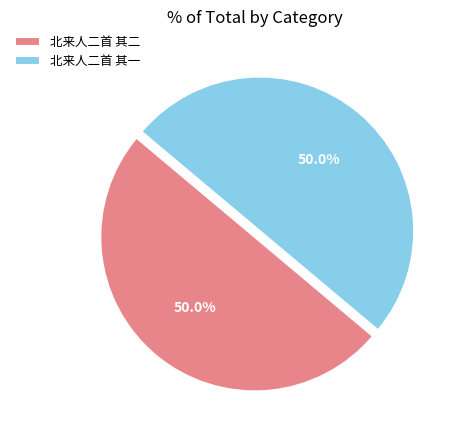

Combined, do 北来人二首 其二 and 北来人二首 其一 account for over 50%?

Yes